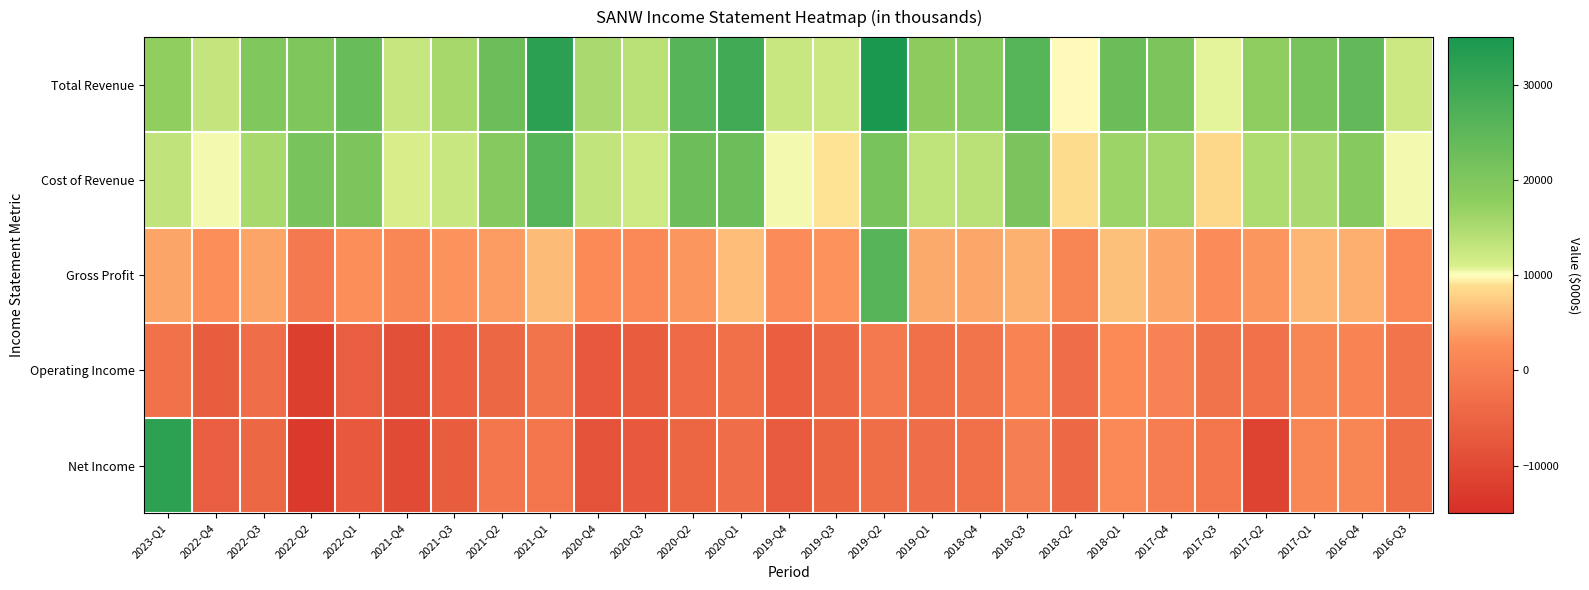

What is the difference between the highest and lowest values at 2022-Q4?

19200